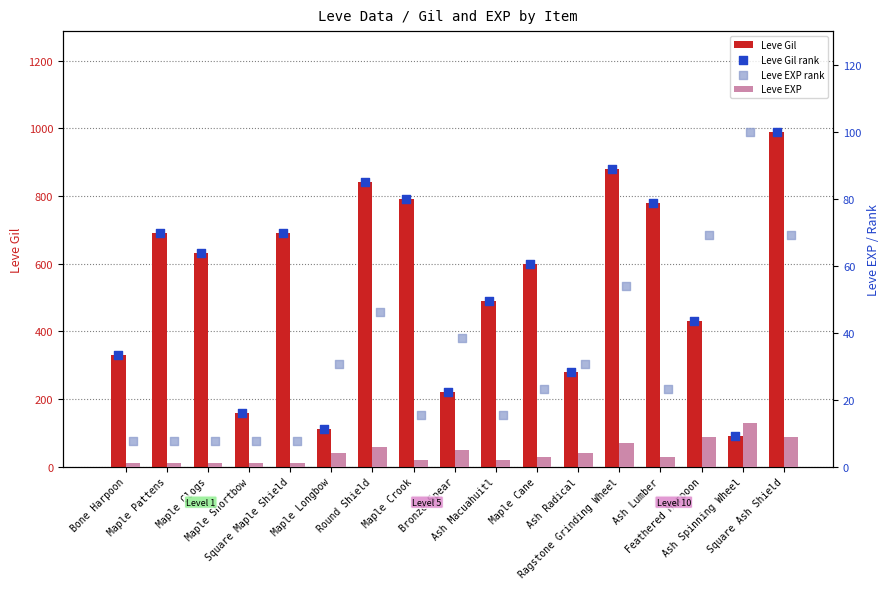

Which series has the largest Y range (max minus min)?

Leve Gil